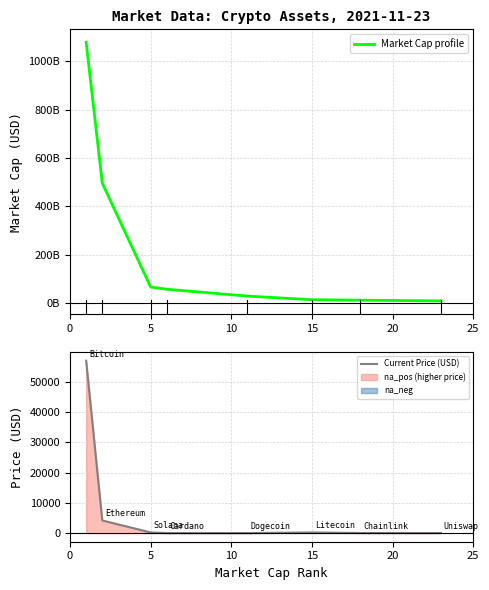

At how many categories does at least one series exceed 182963339850?

2